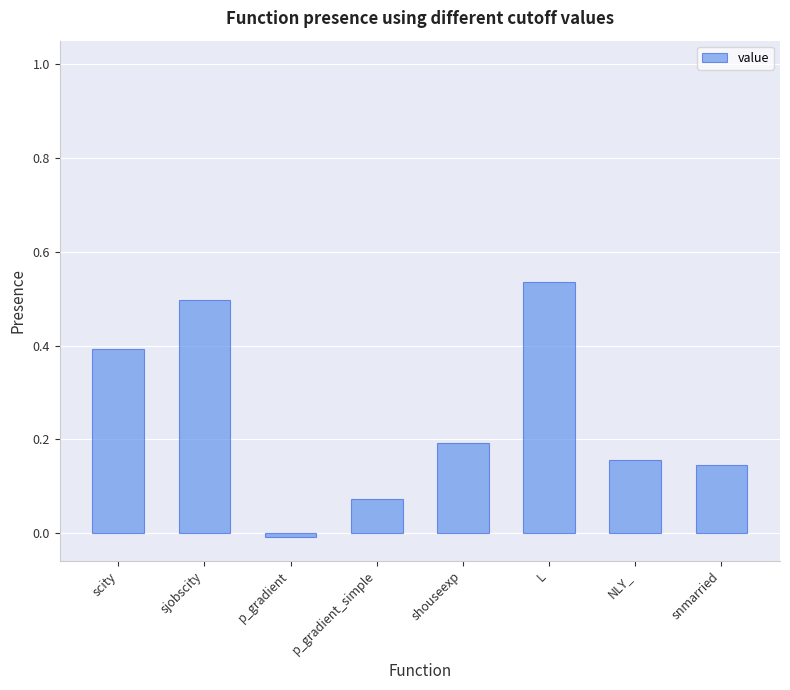

Which label corresponds to the smallest value in the chart?

p_gradient